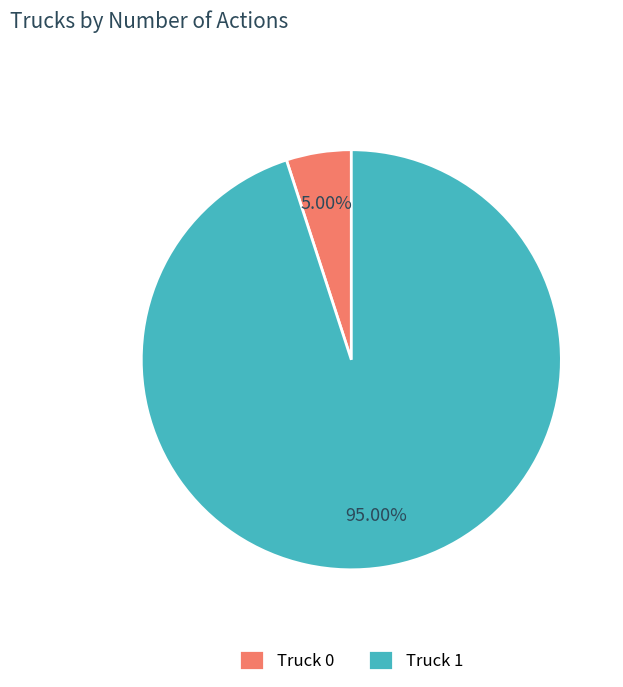

How many segments does this pie chart have?

2